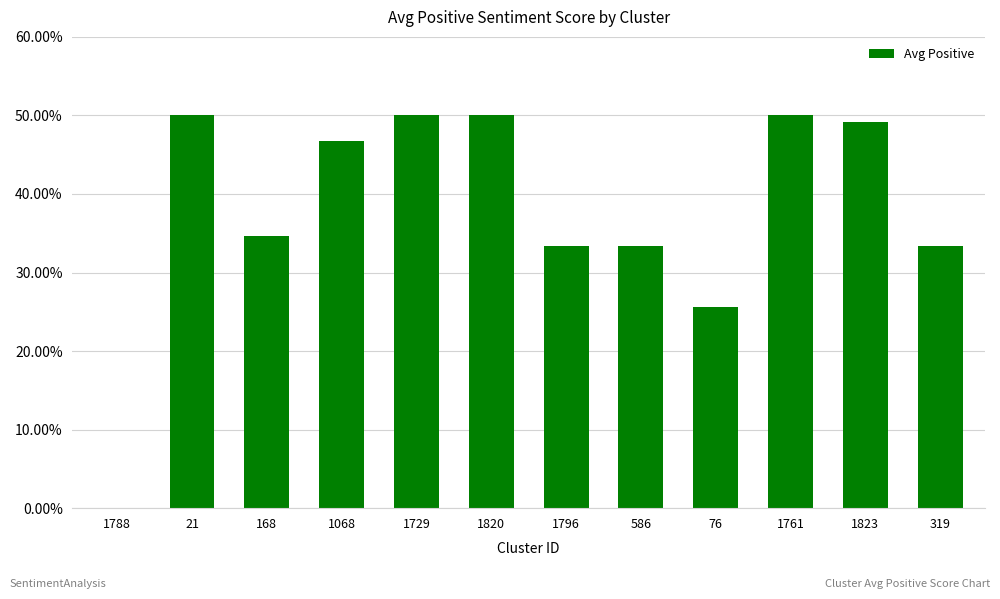

What position from the right is 1761?

3